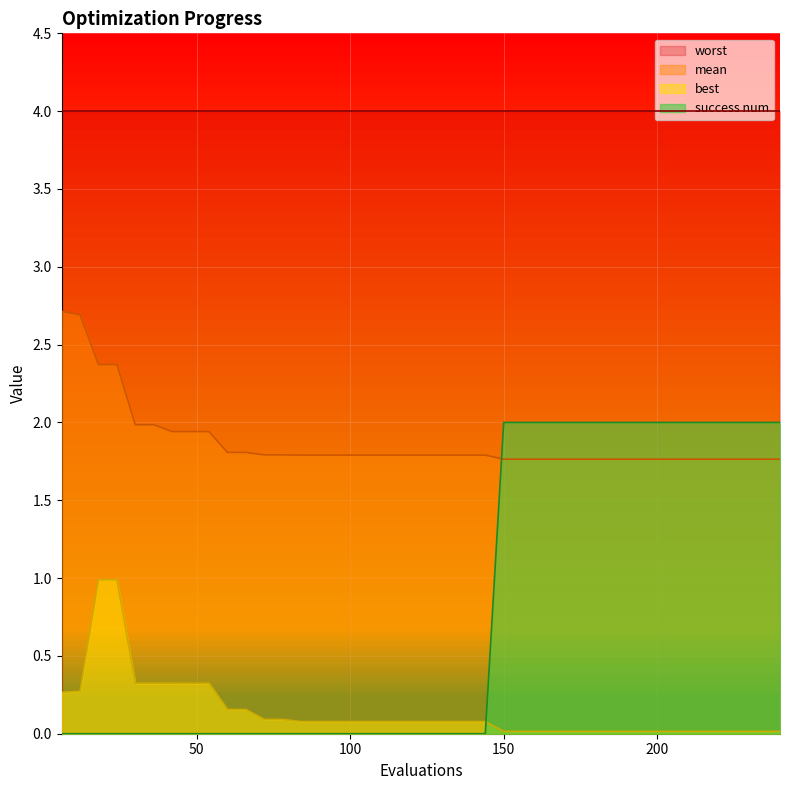

At which category is the sum across all series the highest?

150